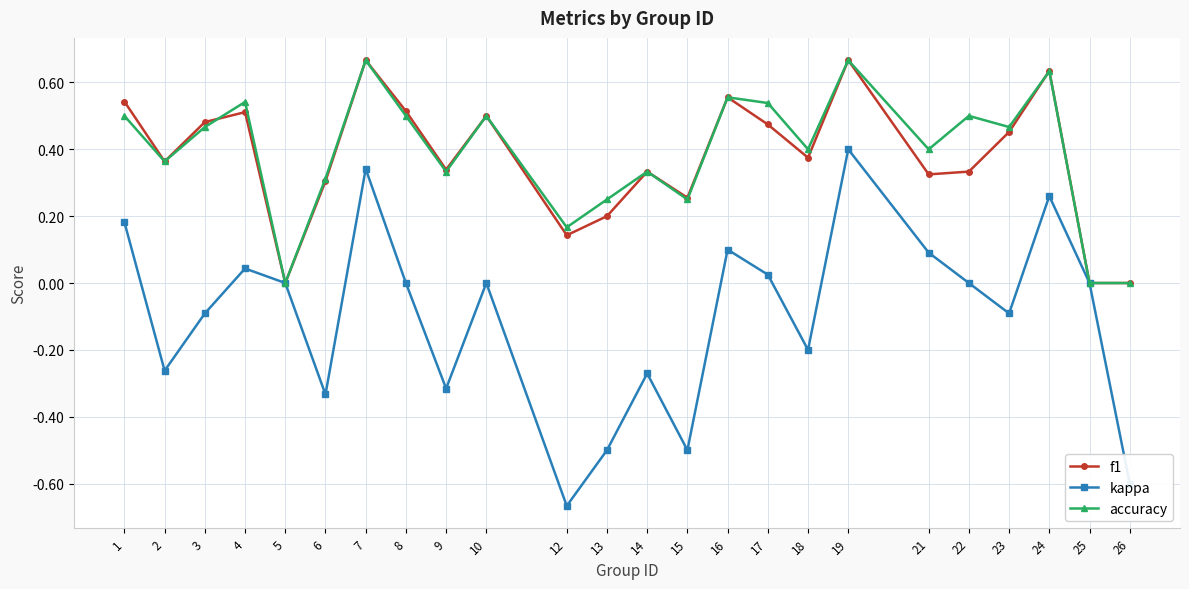

The f1 series shows 0.5 at 22. True or false?

False